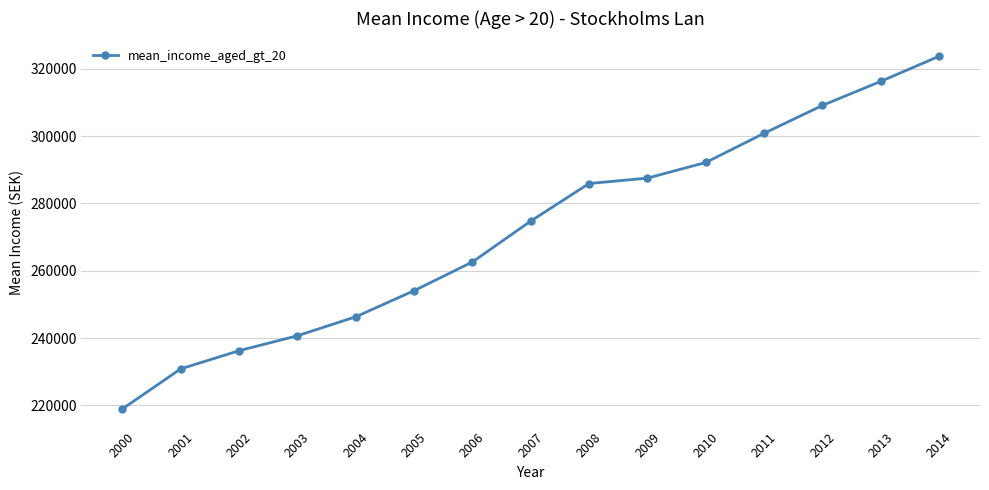

What is the ratio of the value at 2003 to the value at 2012?

0.8